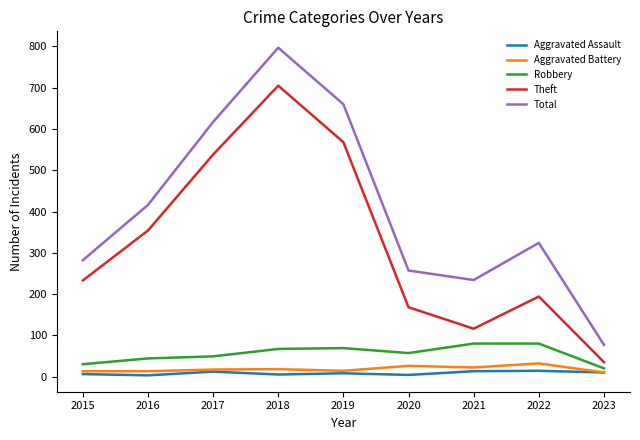

True or false: Aggravated Assault and Theft intersect in this chart.

False